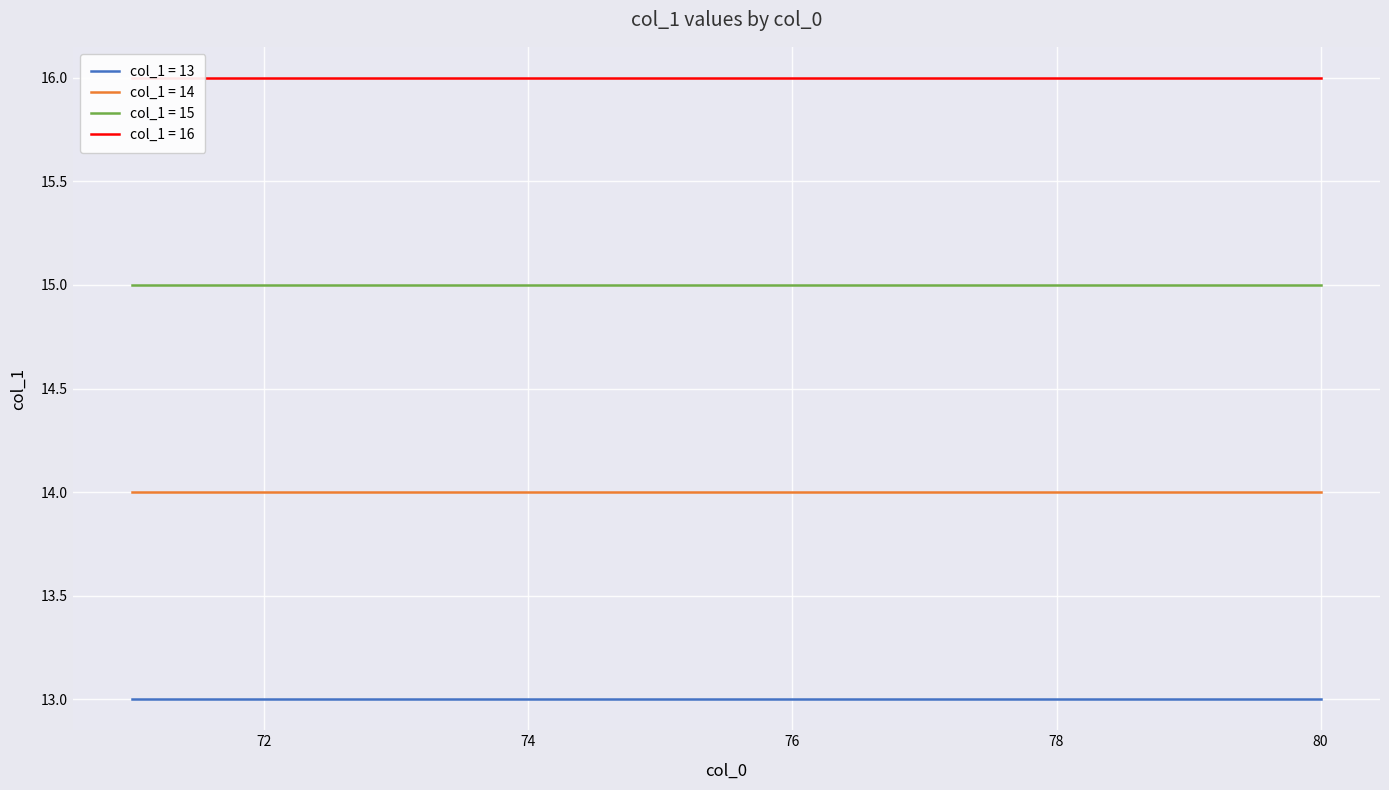

List the series in order of their peak value, highest first.

col_1 = 16, col_1 = 15, col_1 = 14, col_1 = 13